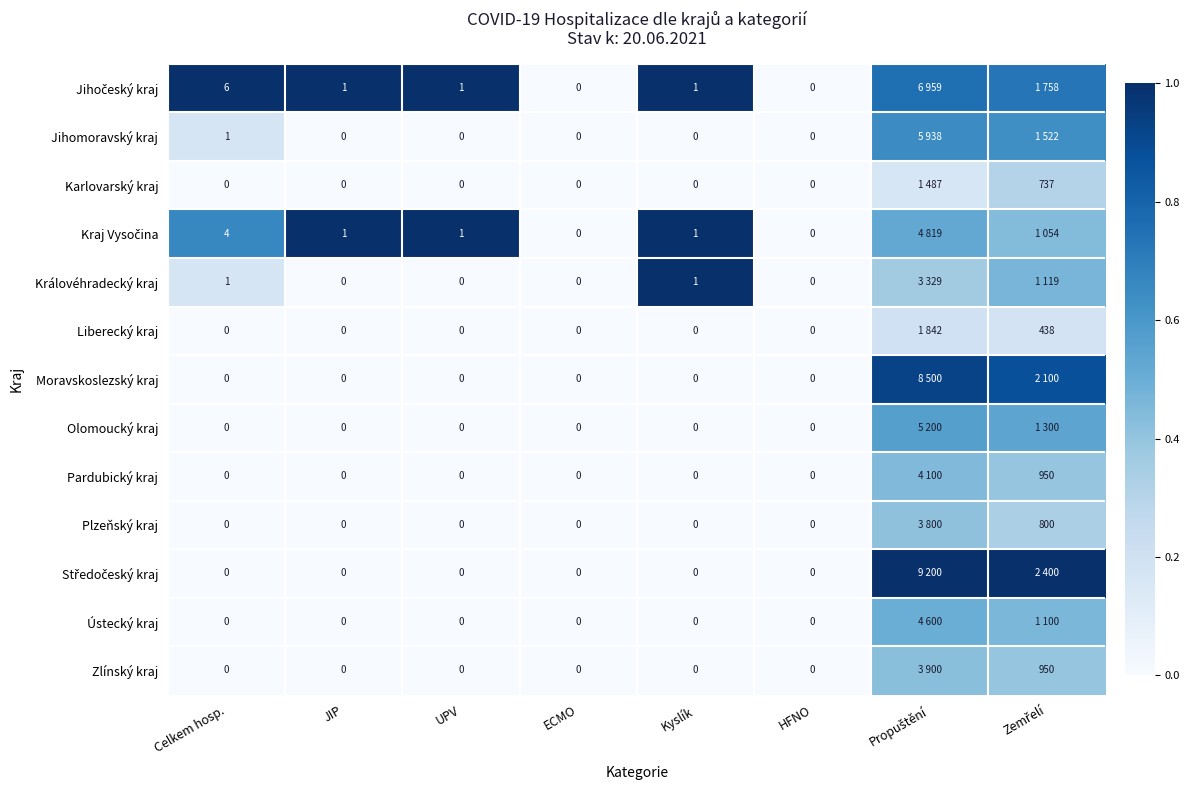

Where is Olomoucký kraj nearest to the value 0?

Celkem hosp.